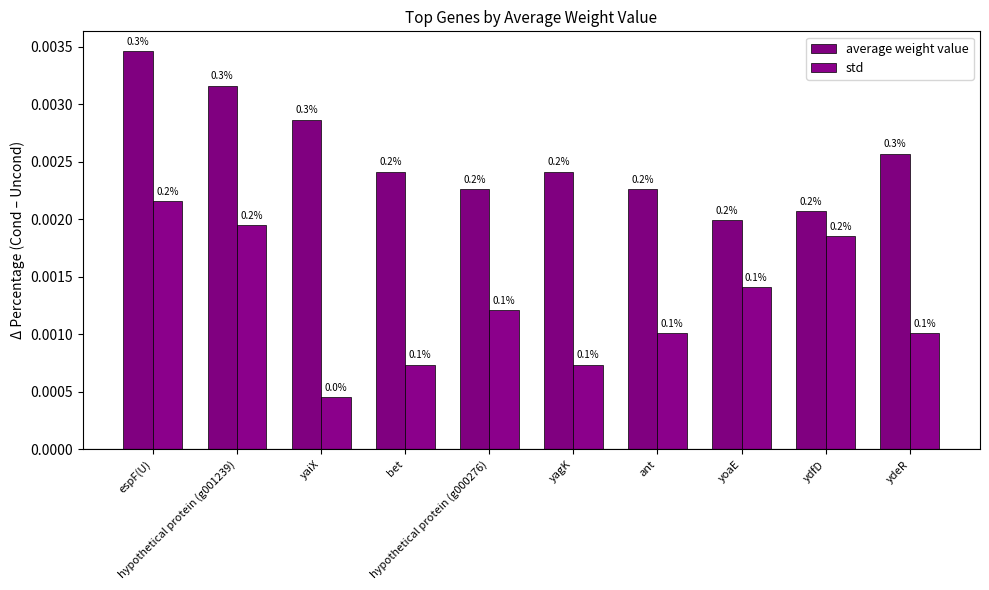

Where is average weight value nearest to the value 0?

yoaE